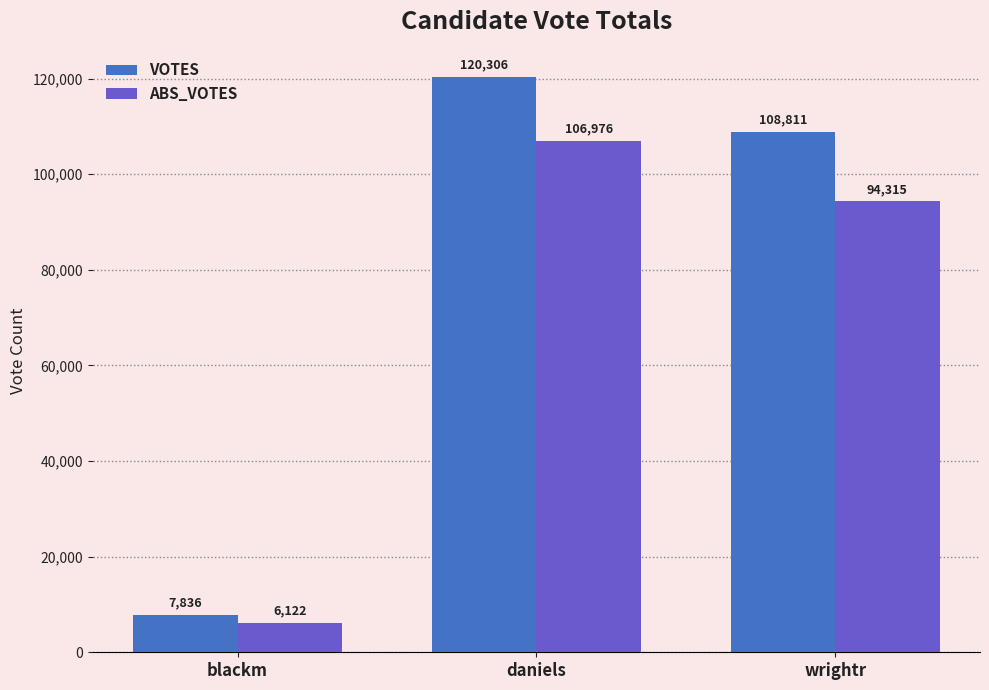

At which label is VOTES closest to 64071?

wrightr